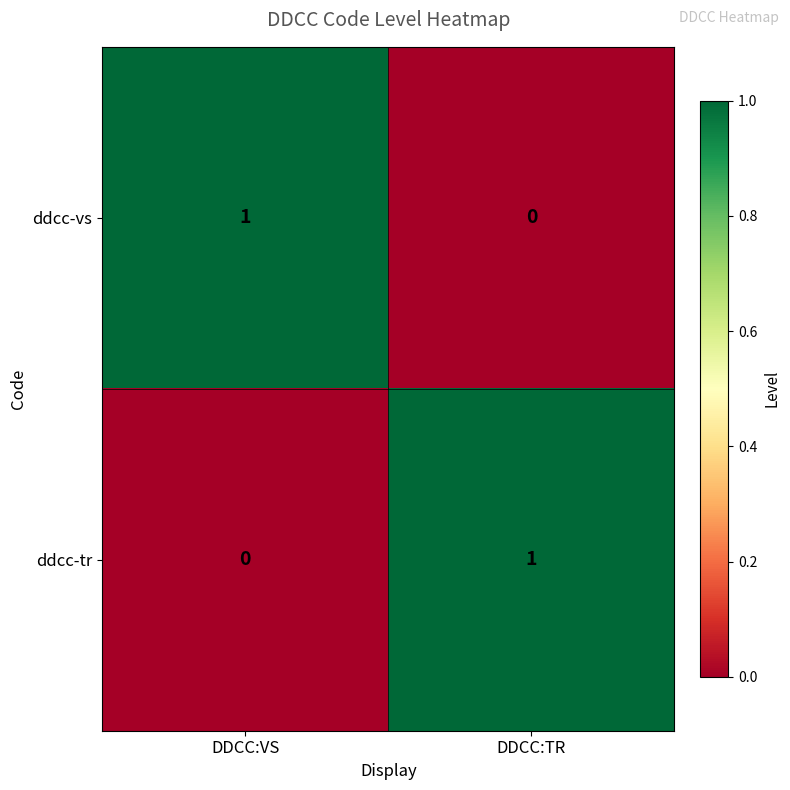

Count the number of categories in the chart.

2